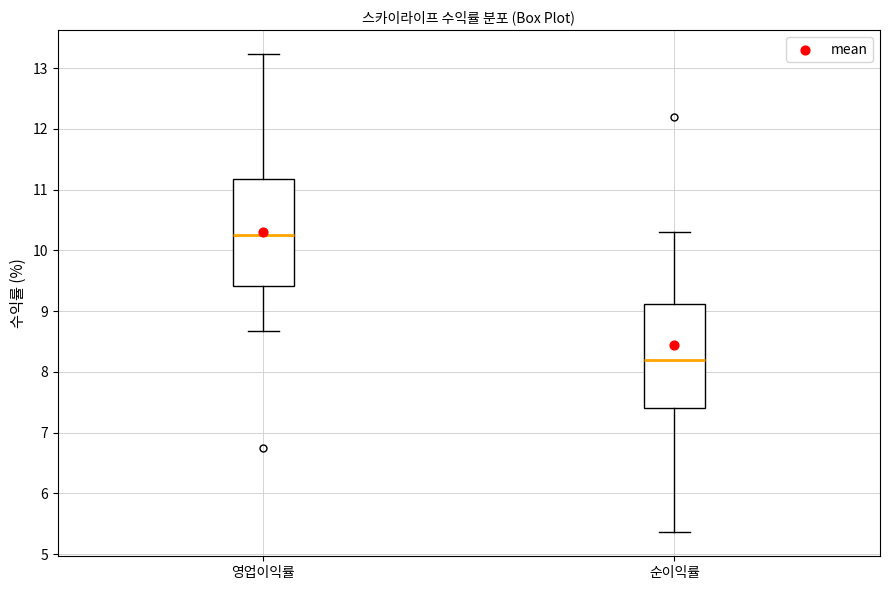

Which box has the highest median line?

영업이익률